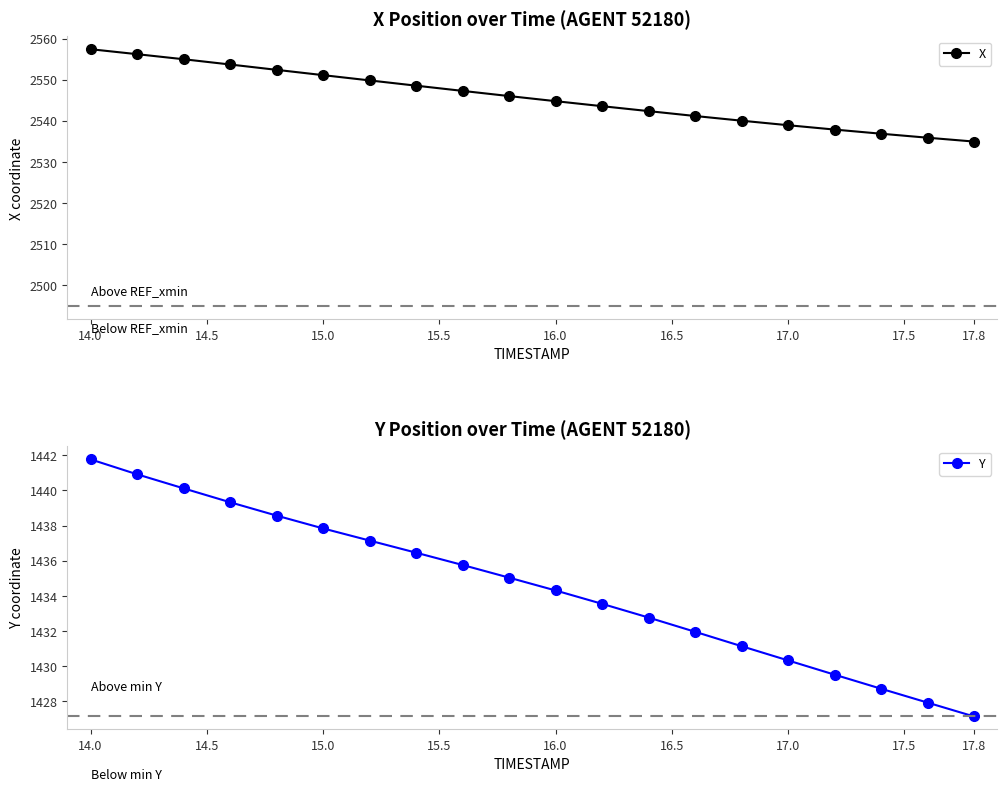

Is it true that X equals 2557.4 at 14.0?

True